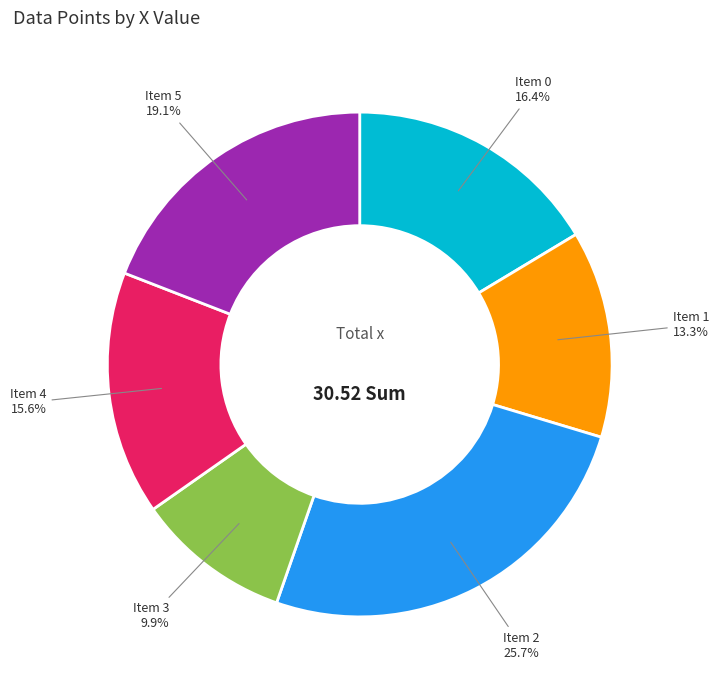

What percentage do Item 3 and Item 5 together represent?

29.0%